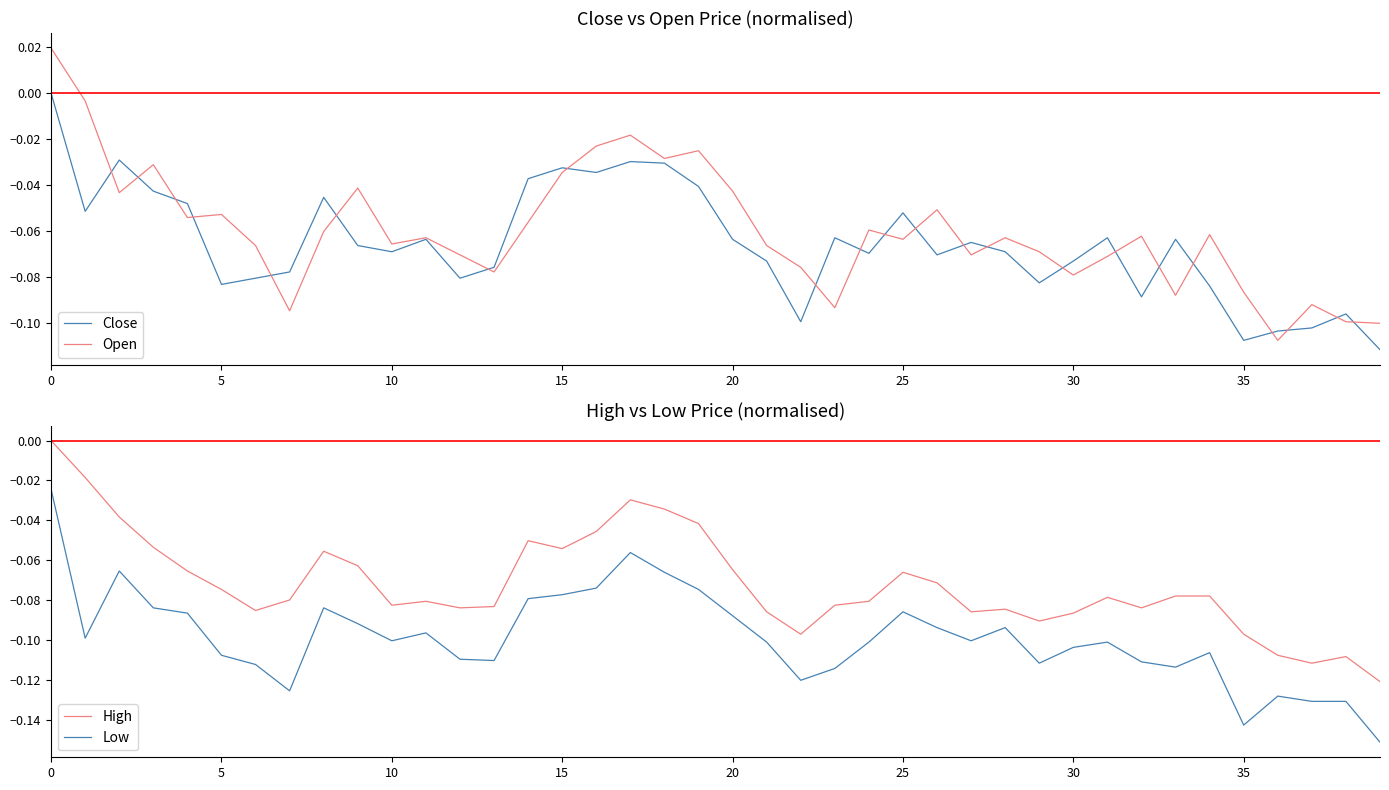

Count the Close values in the range 0 to 1.

1